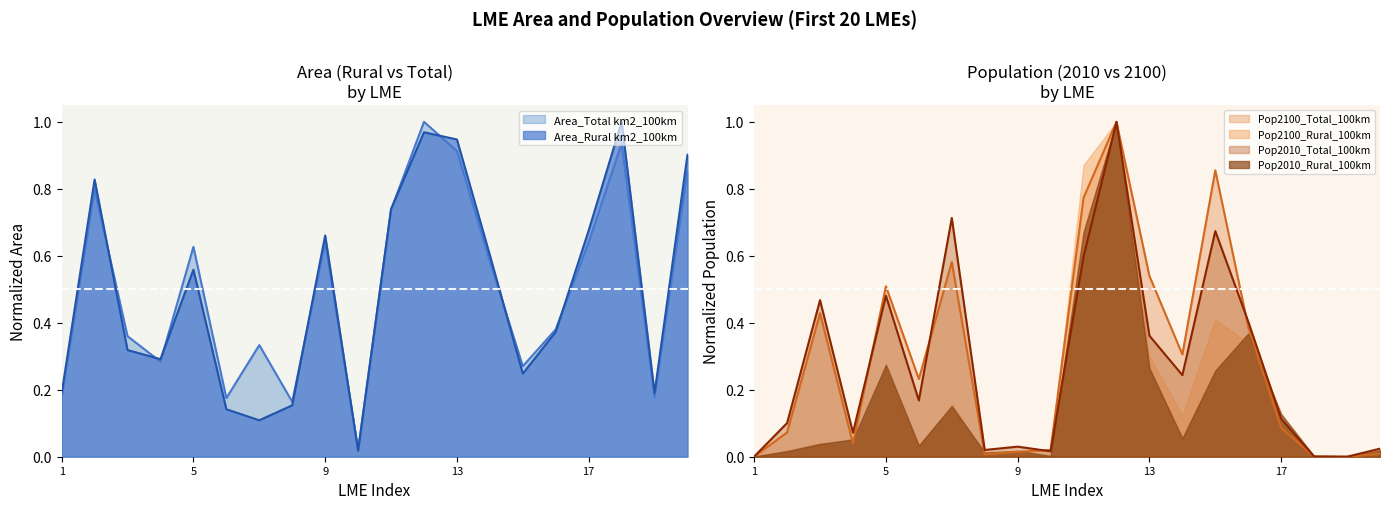

How many lines are shown in the chart?

4